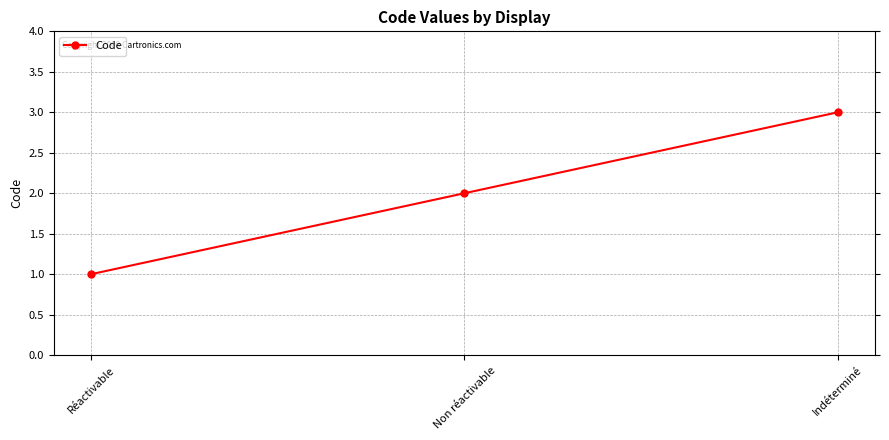

Does the chart display data point markers on the line(s)?

Yes